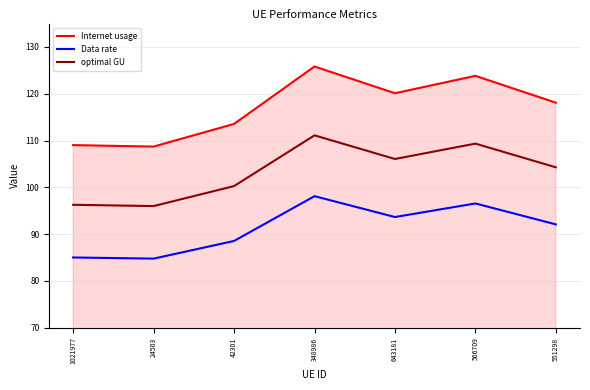

What is the difference between the highest and lowest values at 551298?

26.0